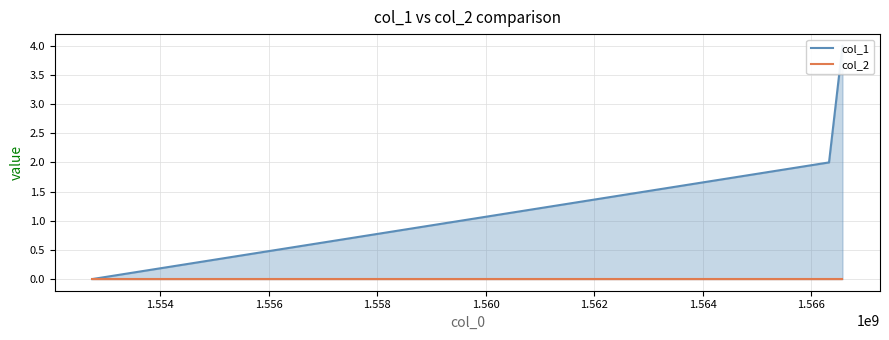

Does the chart have visible grid lines?

Yes